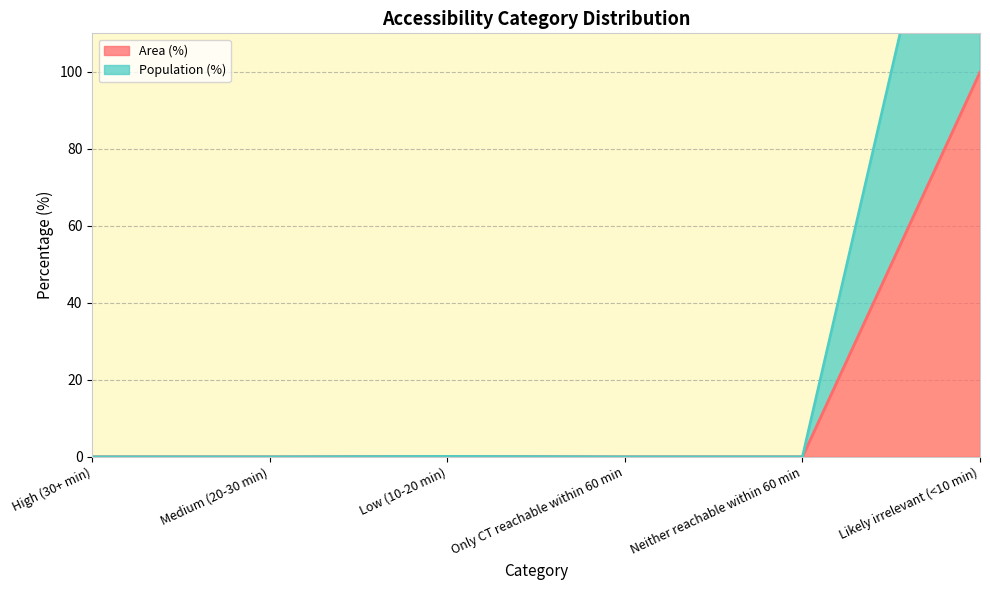

What is the highest value of the Population (%) series?

199.9